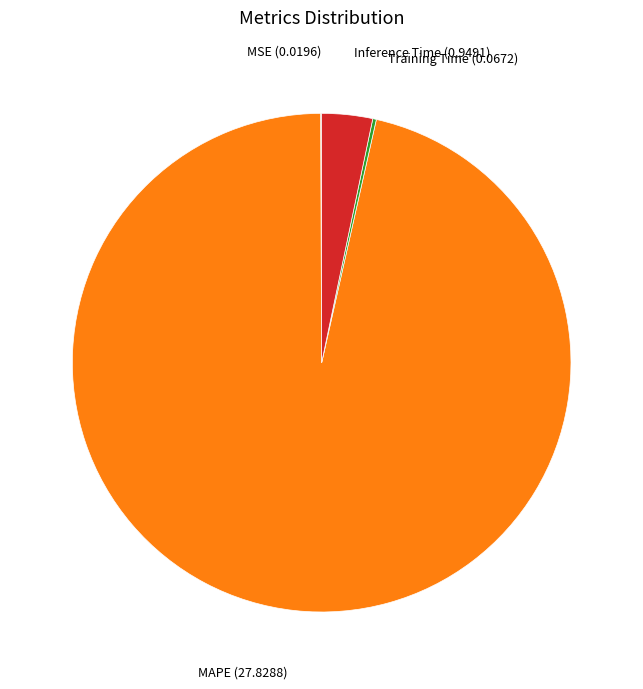

Does any single category account for the majority?

Yes